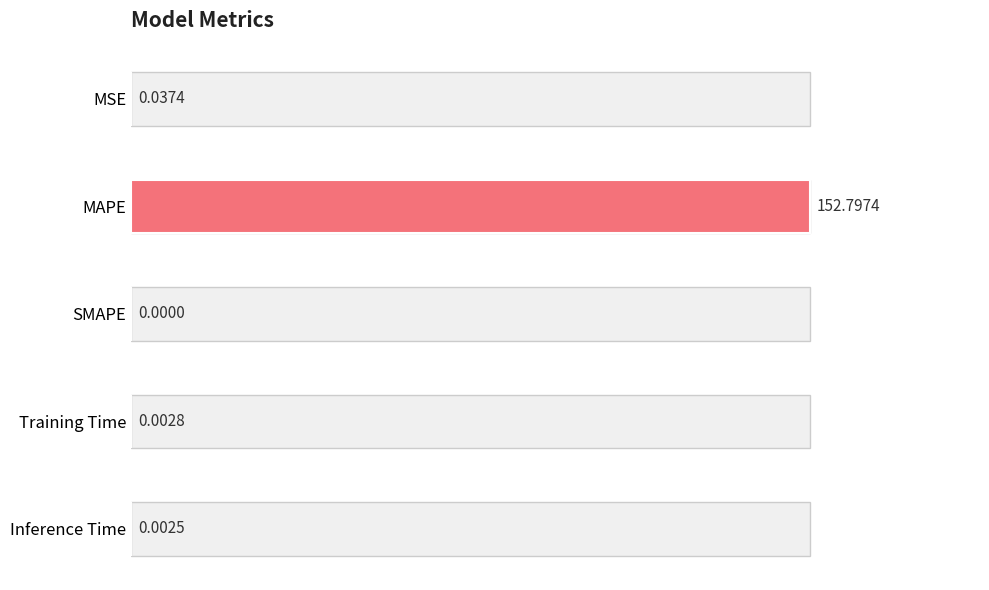

What is the sum of all values?

152.8